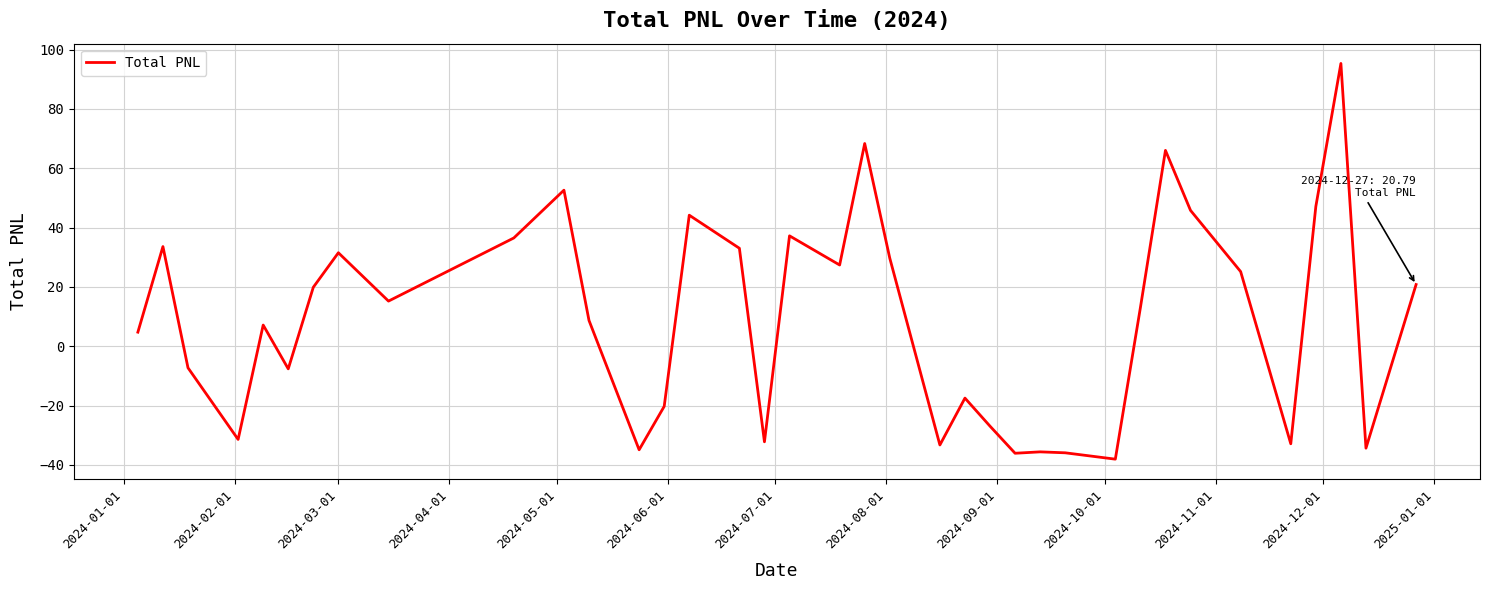

What is the difference between the second highest and minimum values?

106.4